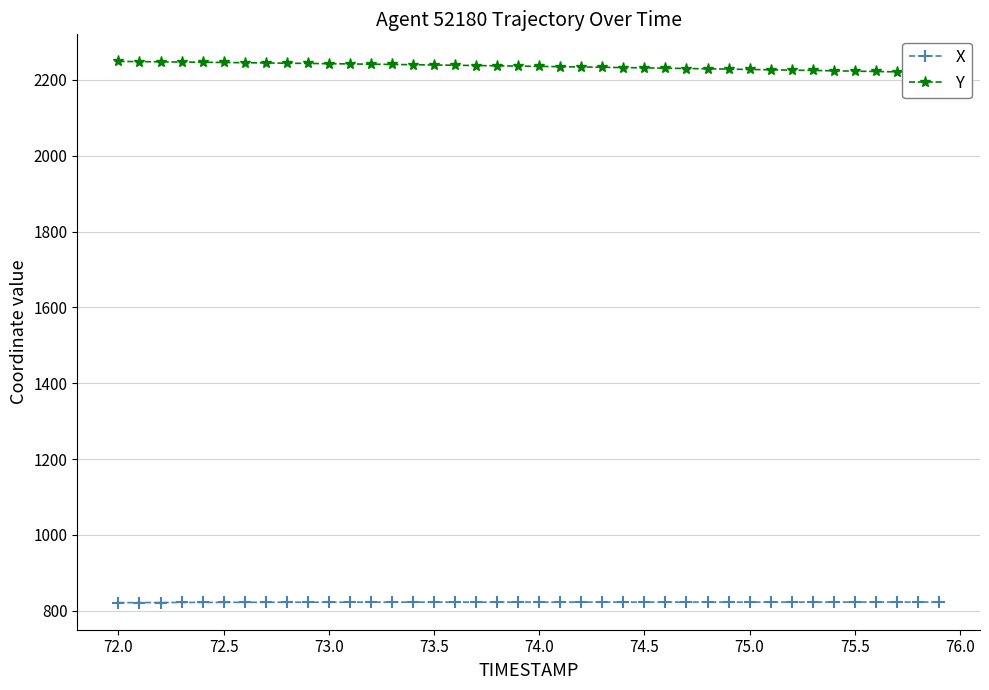

What is the minimum value shown in the chart?

821.2